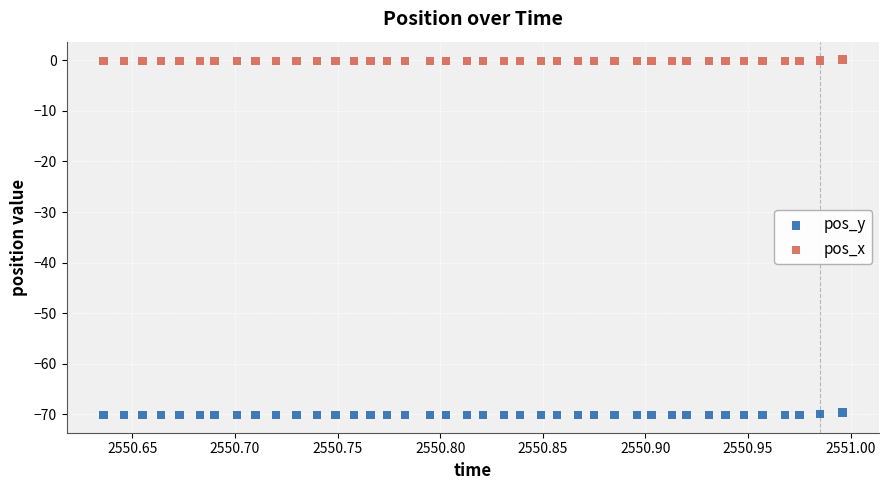

Which series reaches the minimum Y coordinate?

pos_y